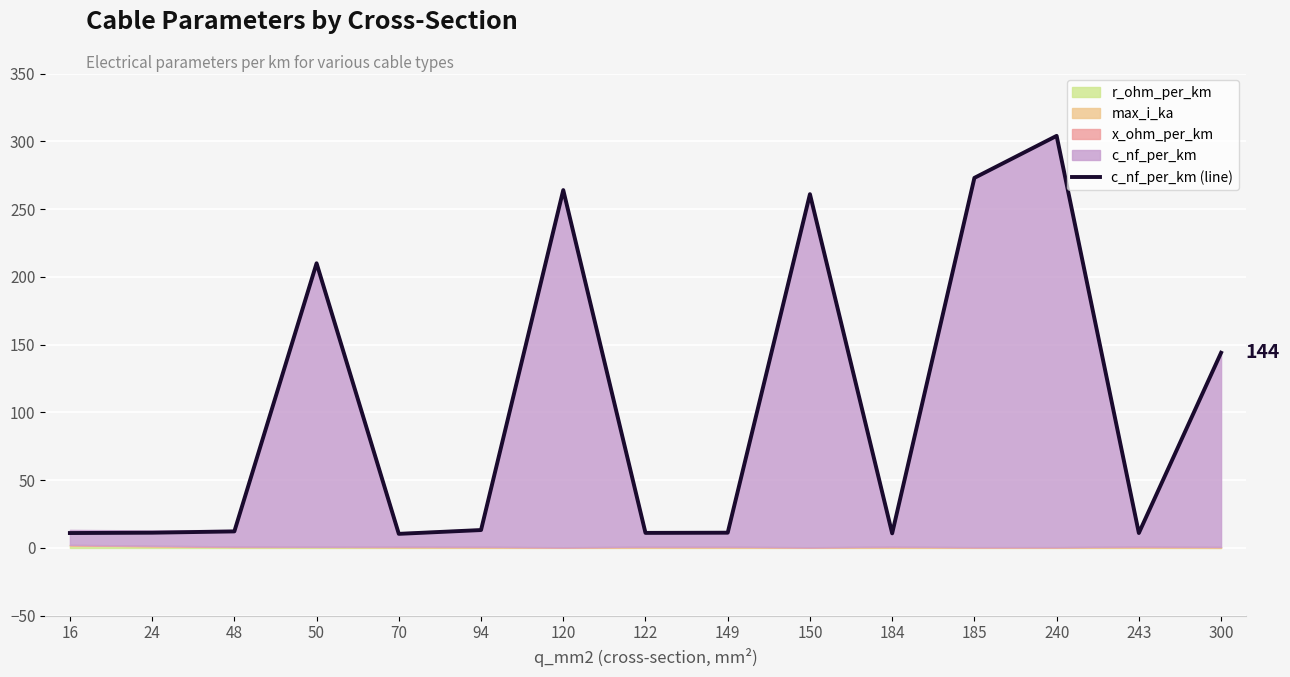

At which label is c_nf_per_km (line) closest to 157?

300